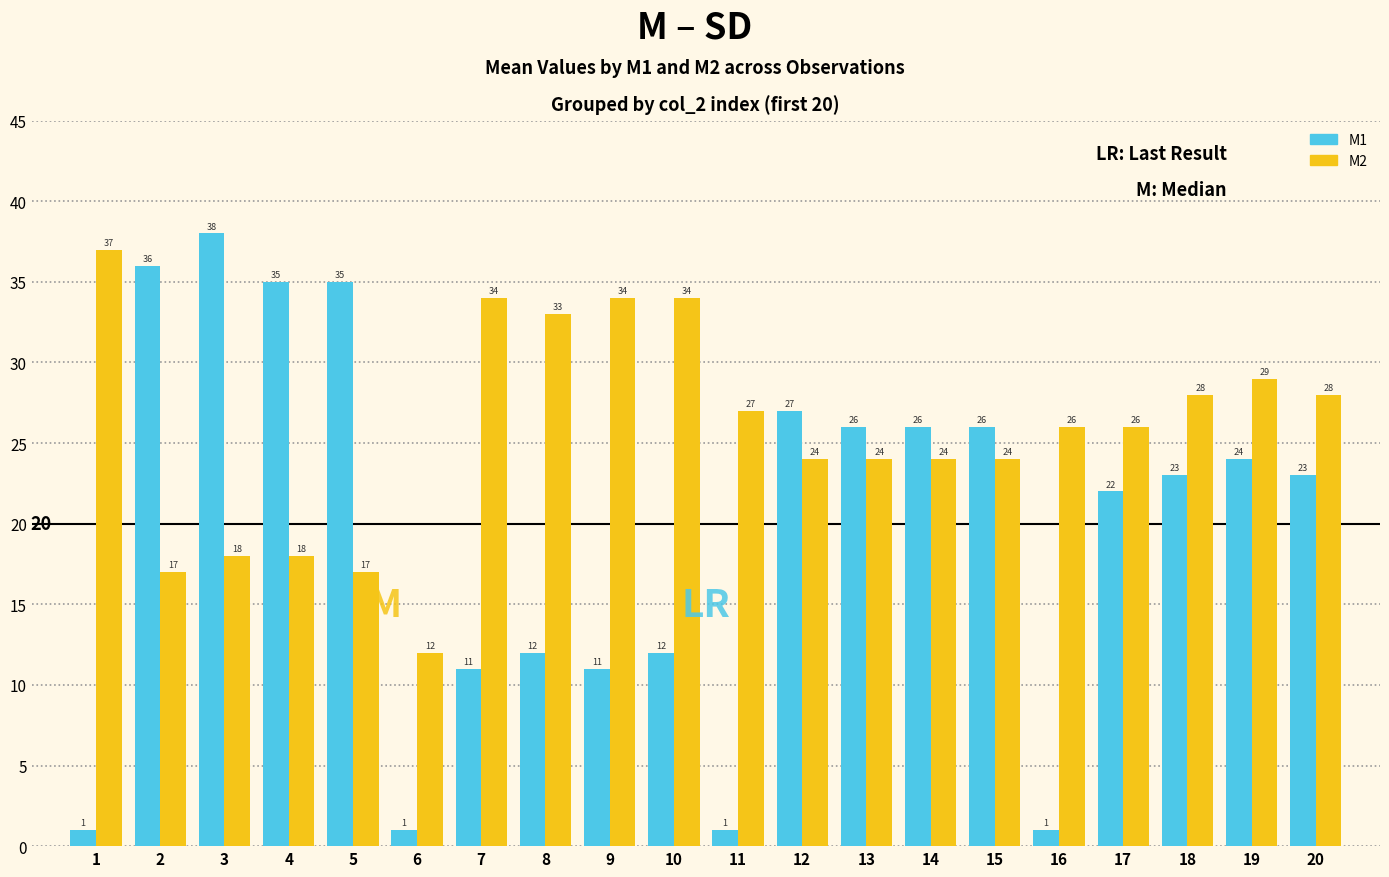

True or false: M1 has a value of 38 at 3.

True